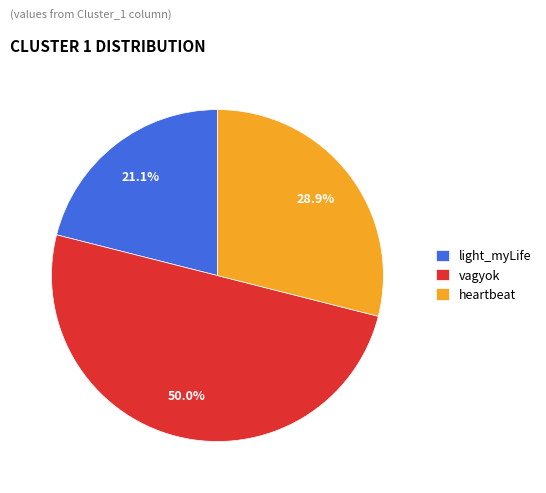

What is the largest slice in the pie chart?

vagyok